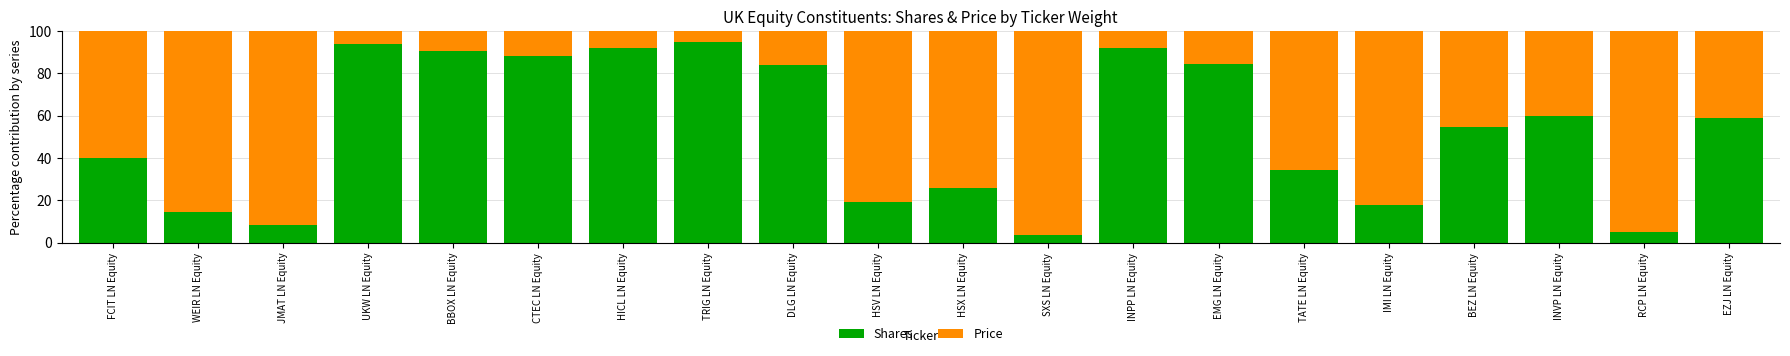

What is the total value across all series at JMAT LN Equity?

100.0